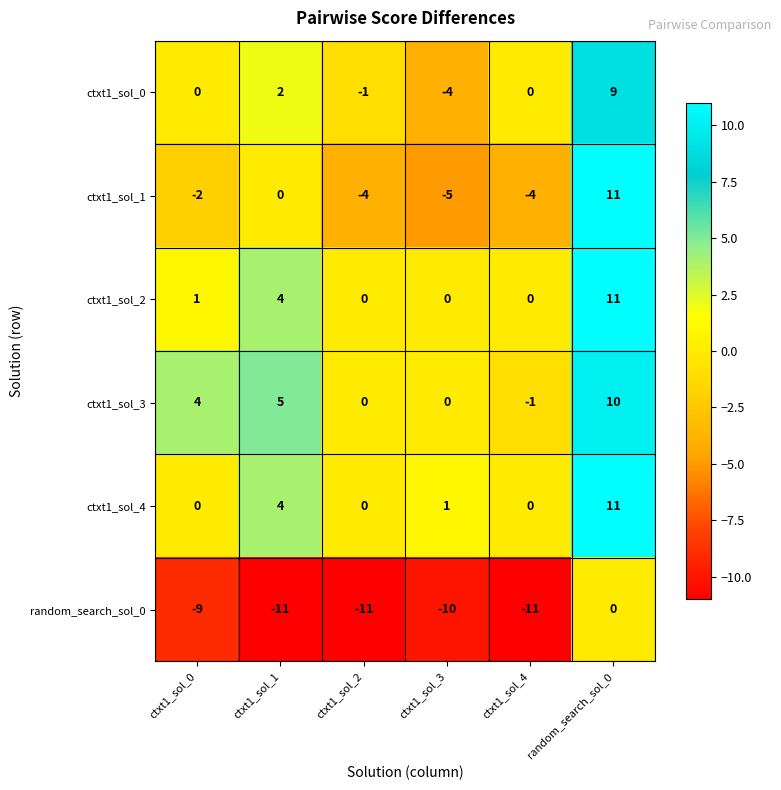

At which category is the sum across all series the highest?

random_search_sol_0